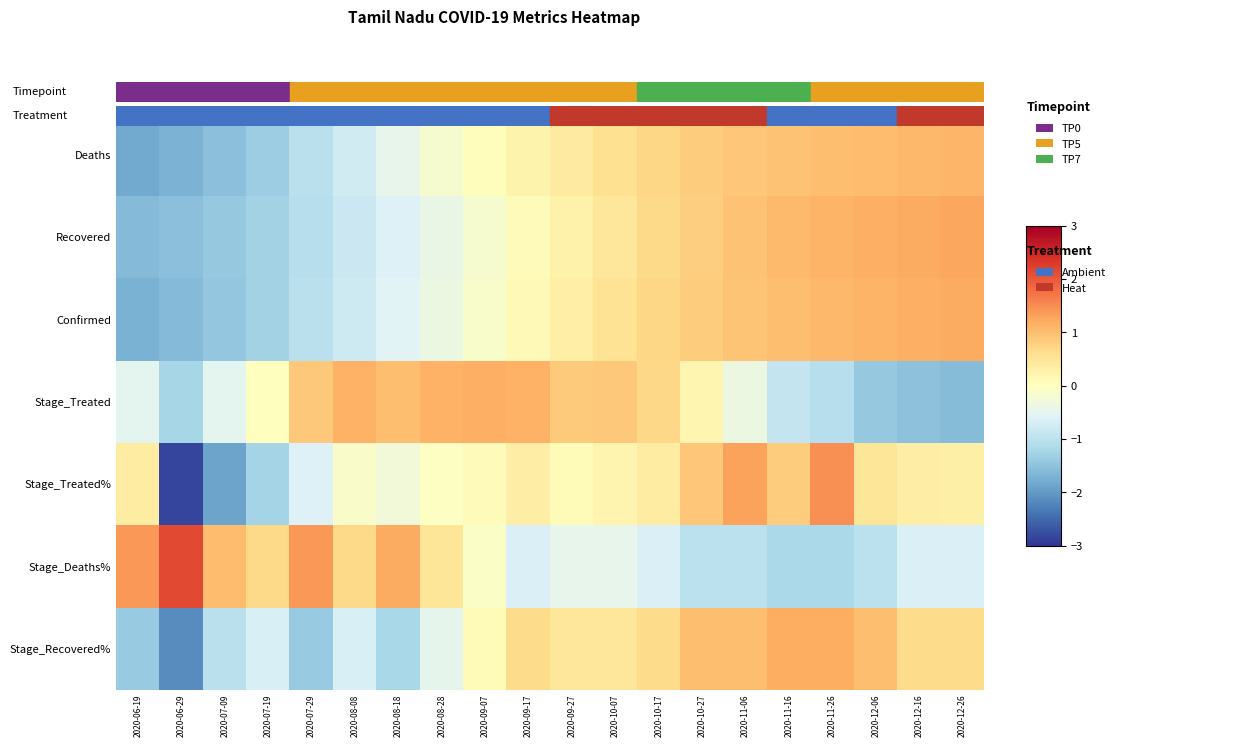

What is the smallest value displayed?

-2.9